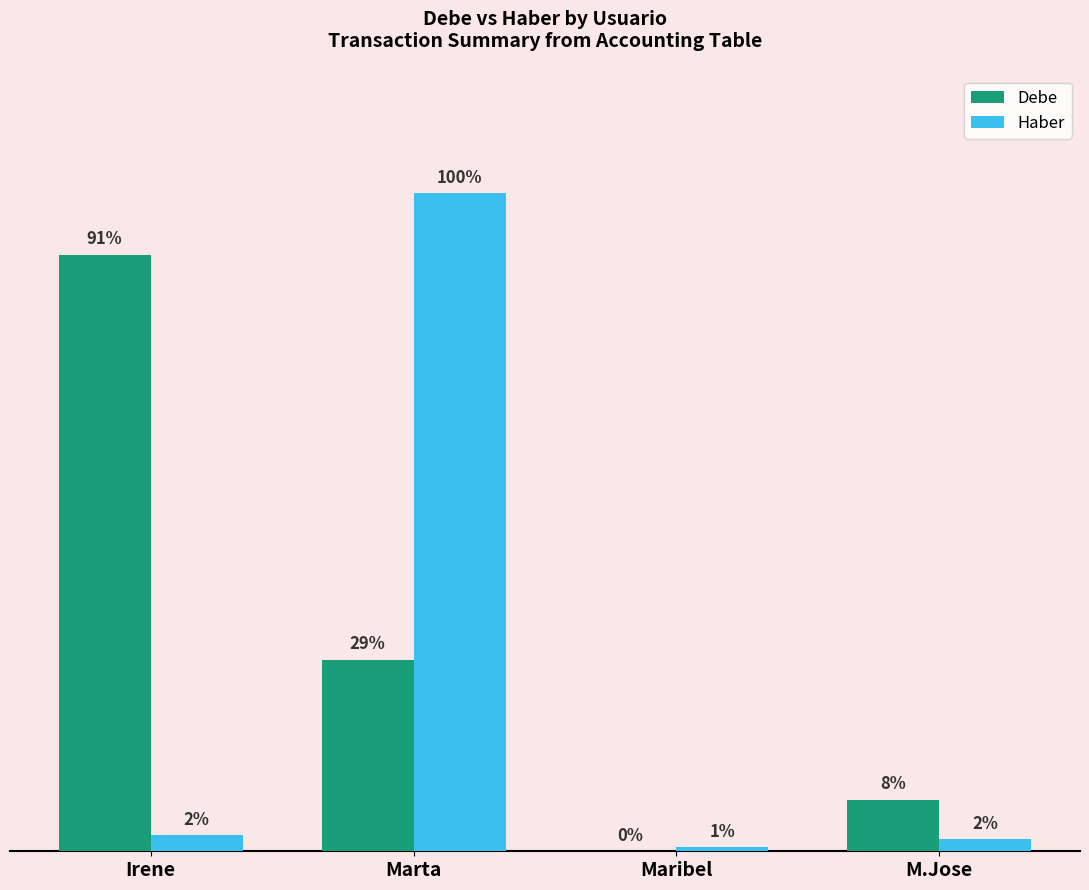

What are all the series names shown in the legend?

Debe, Haber